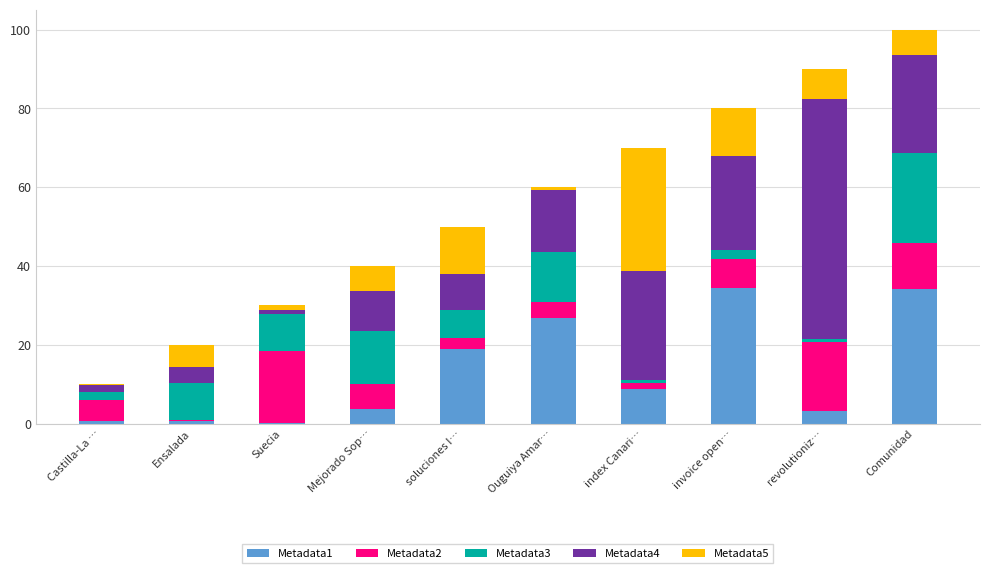

Are the bars grouped side by side (vs. stacked)?

No